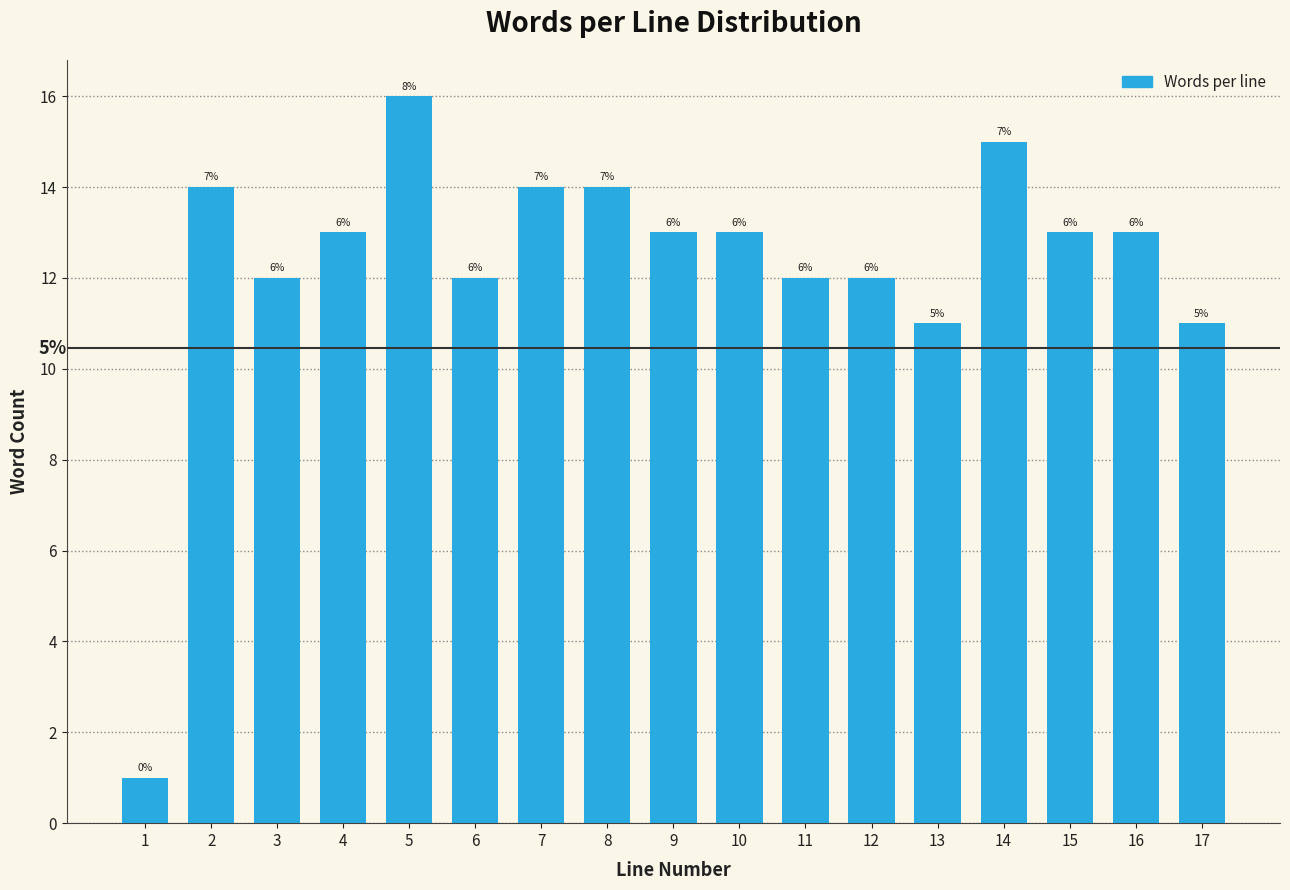

Does the chart contain any negative values?

No